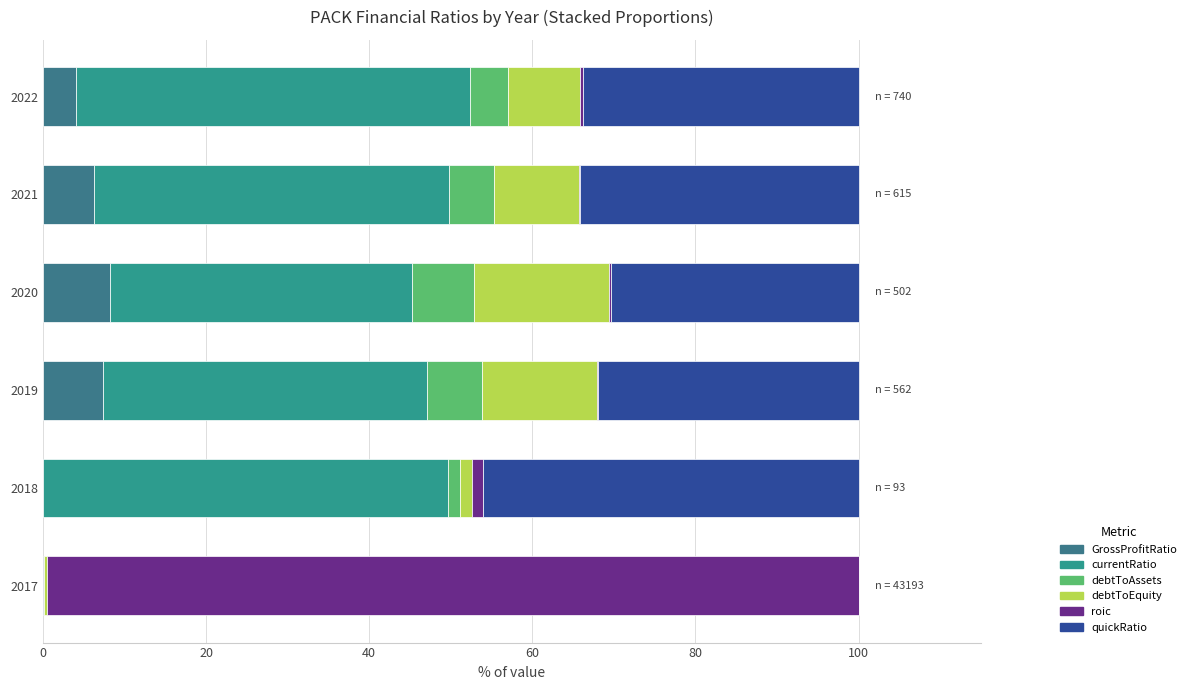

How many data points does each series have?

6